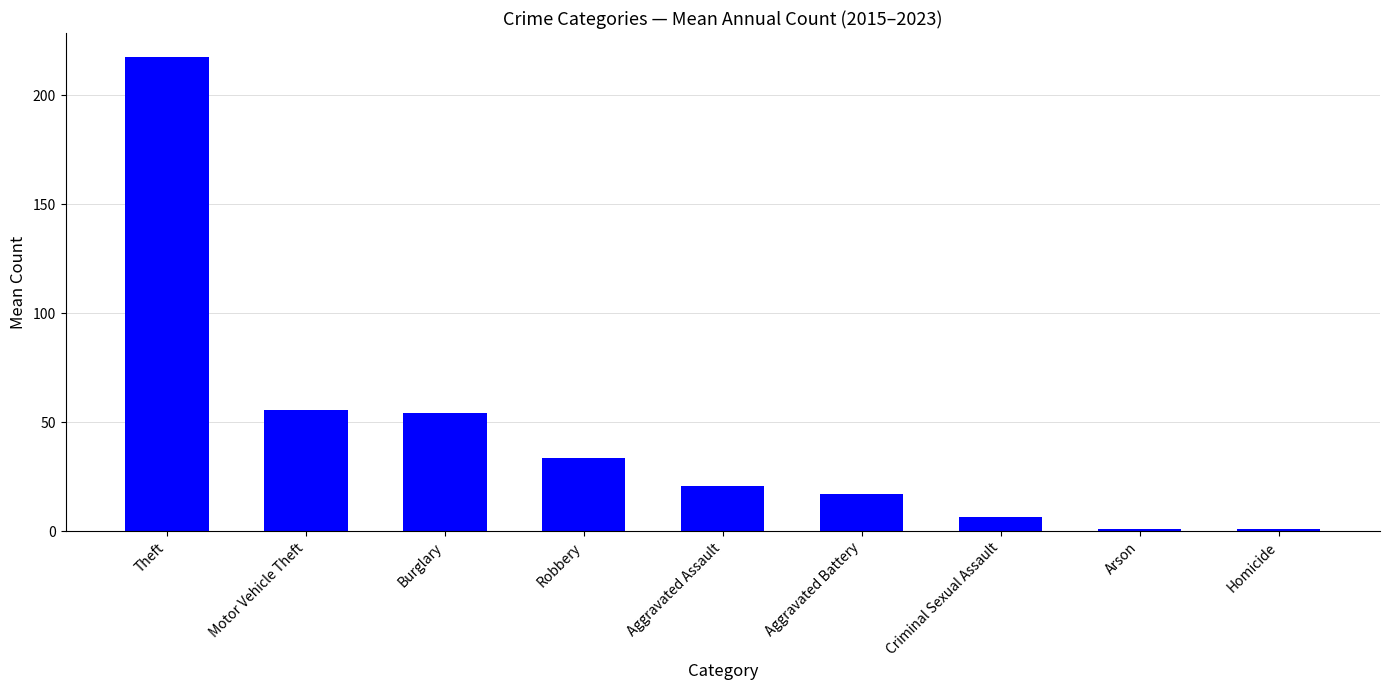

How many data points does each series have?

9